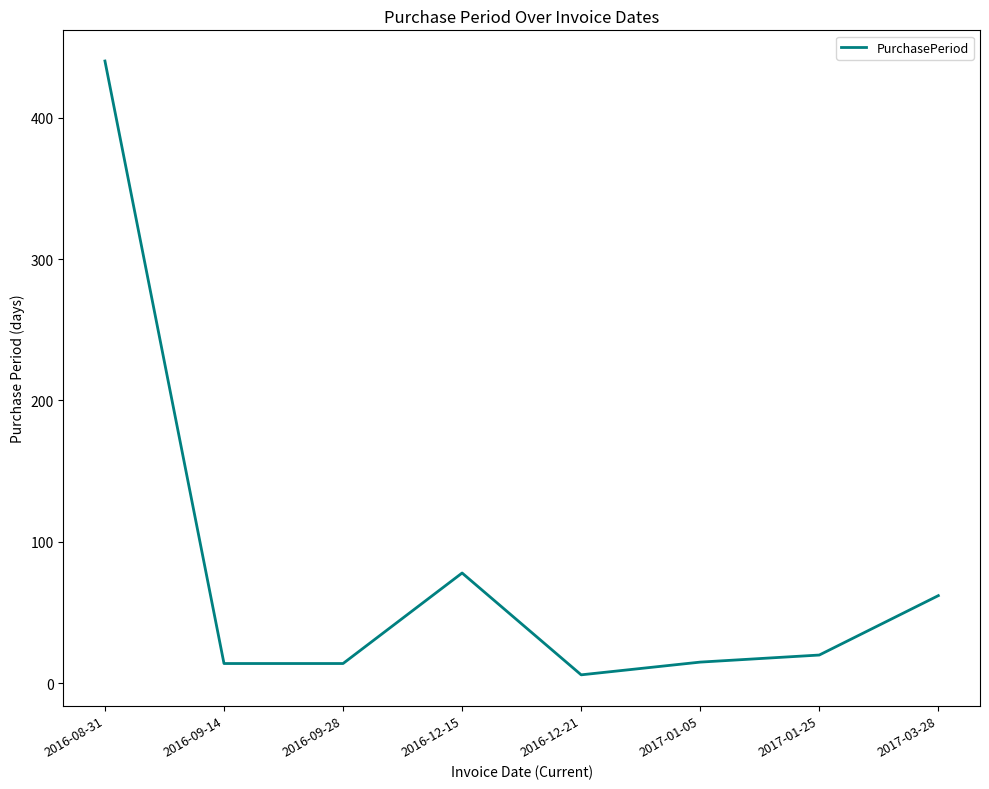

What is the difference between the second highest and minimum values?

72